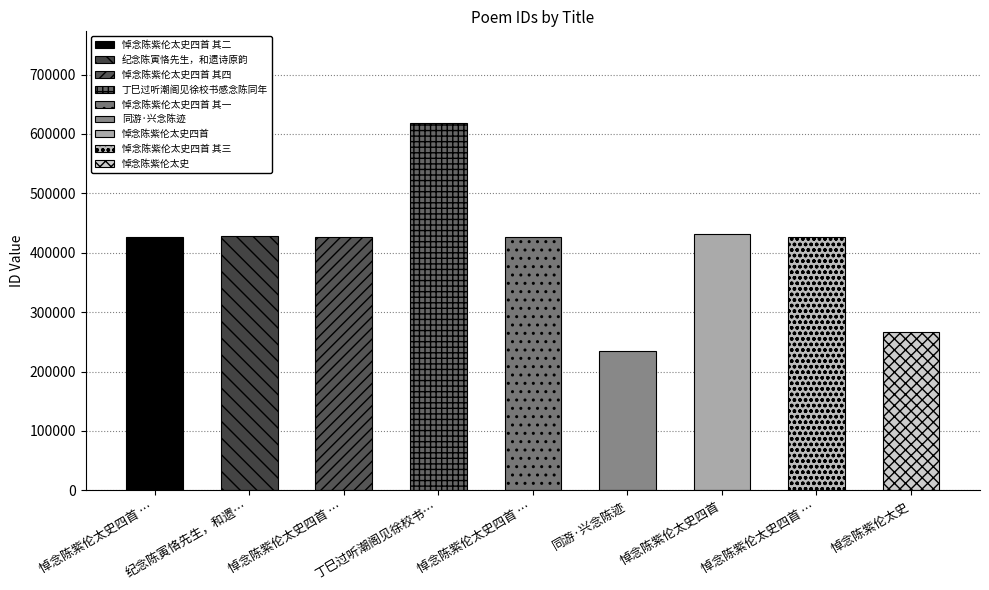

What is the label of the 9th bar from the left?

悼念陈紫伦太史